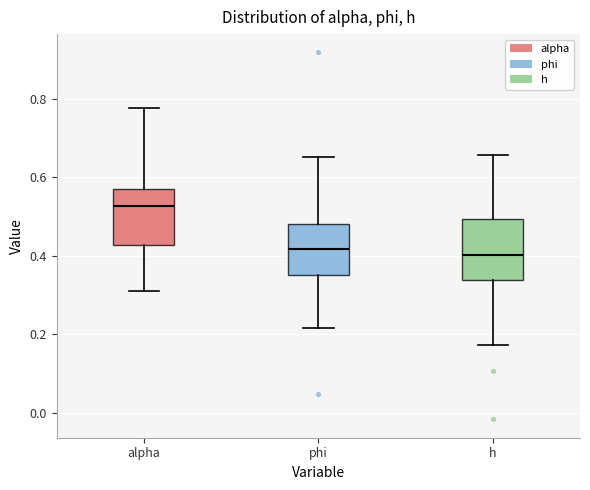

Reading left to right, transcribe this box plot: for each box, give where its median line is, the range the box spans, and where its two whiskers end, as read against the y-axis. The values are not printed on the chart, so give them approximately, as read against the axis.

alpha: median 0.52, box 0.42 to 0.58, whiskers 0.32 to 0.78
phi: median 0.42, box 0.36 to 0.48, whiskers 0.22 to 0.66
h: median 0.40, box 0.34 to 0.50, whiskers 0.18 to 0.66